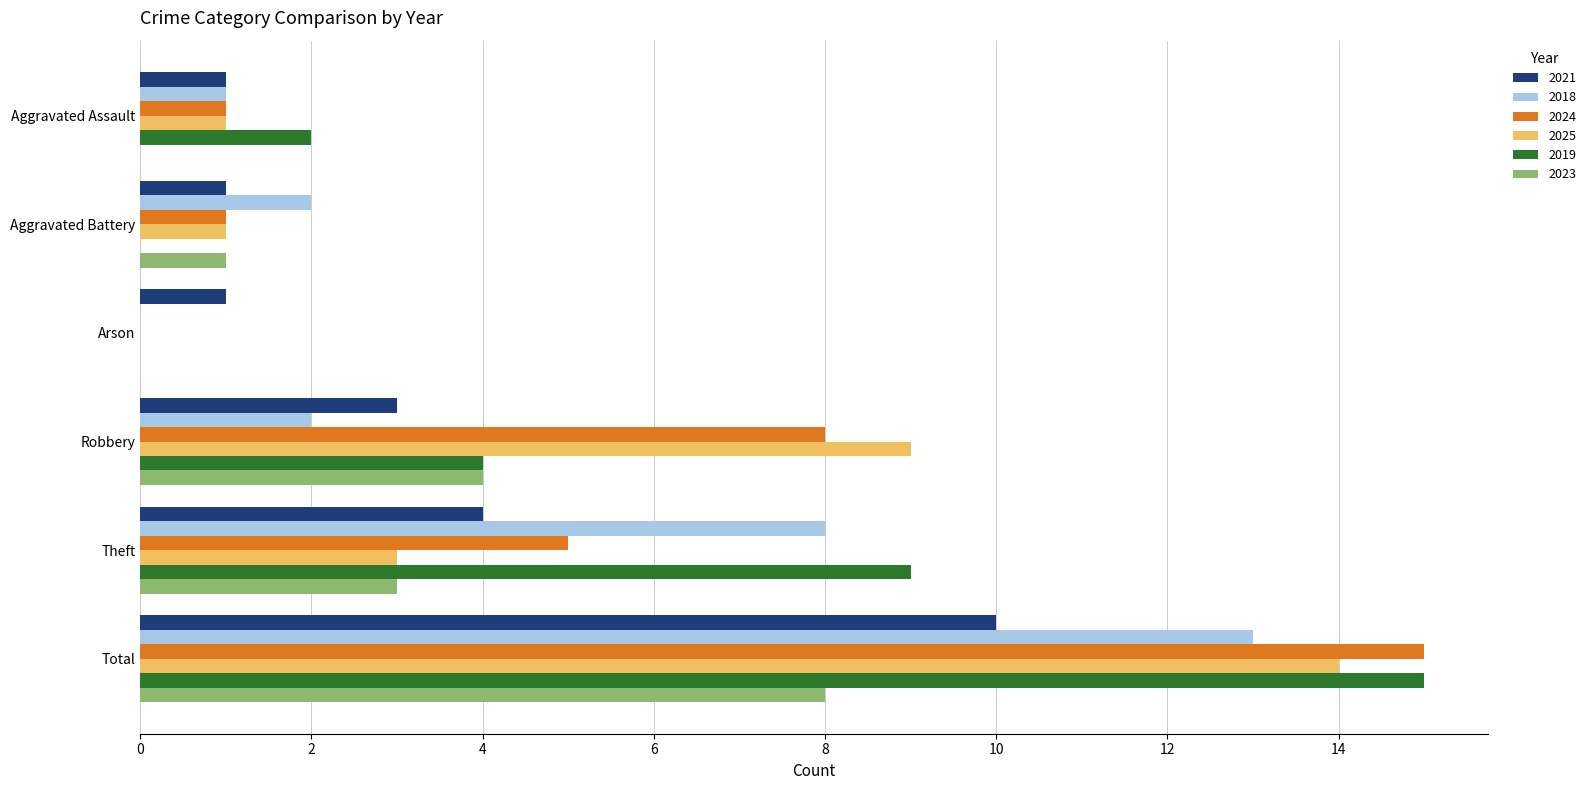

The 2019 series shows 0 at Aggravated Assault. True or false?

False